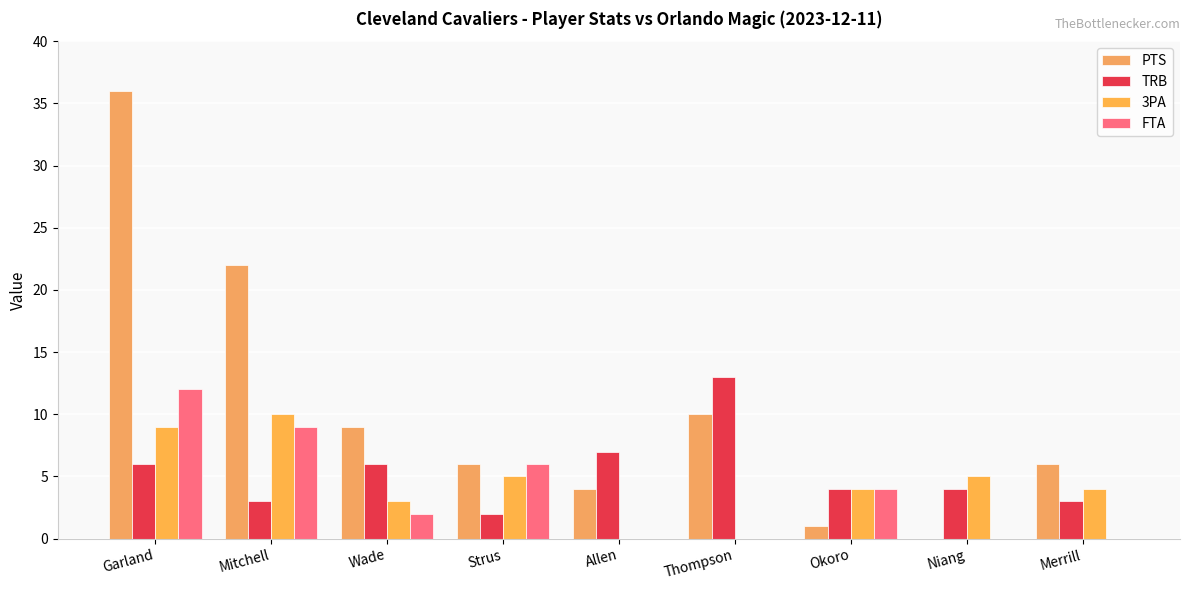

Where does the TRB series first go above 4?

Garland